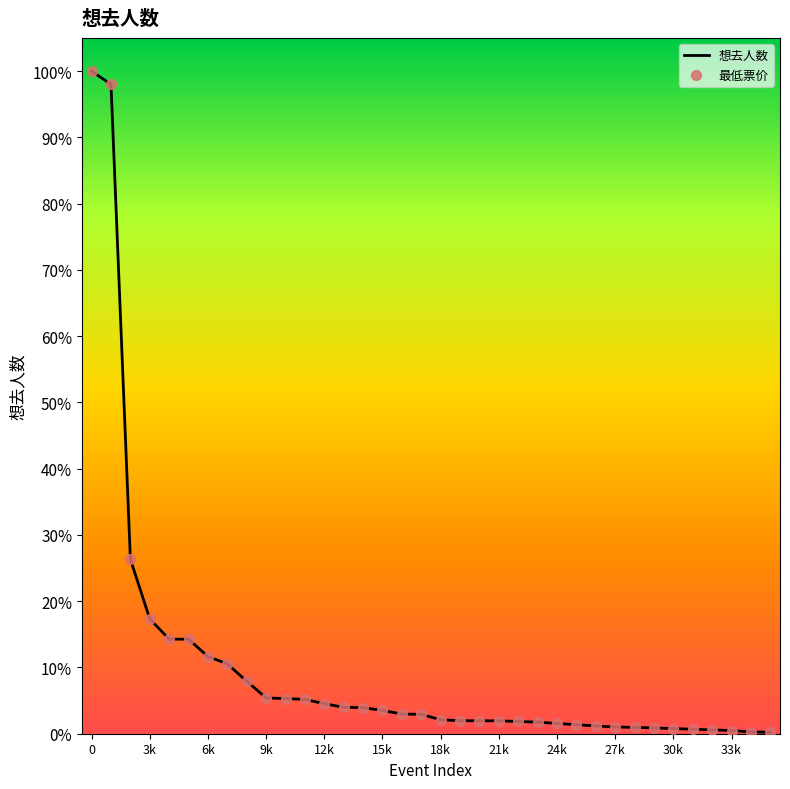

Does the chart have visible grid lines?

No